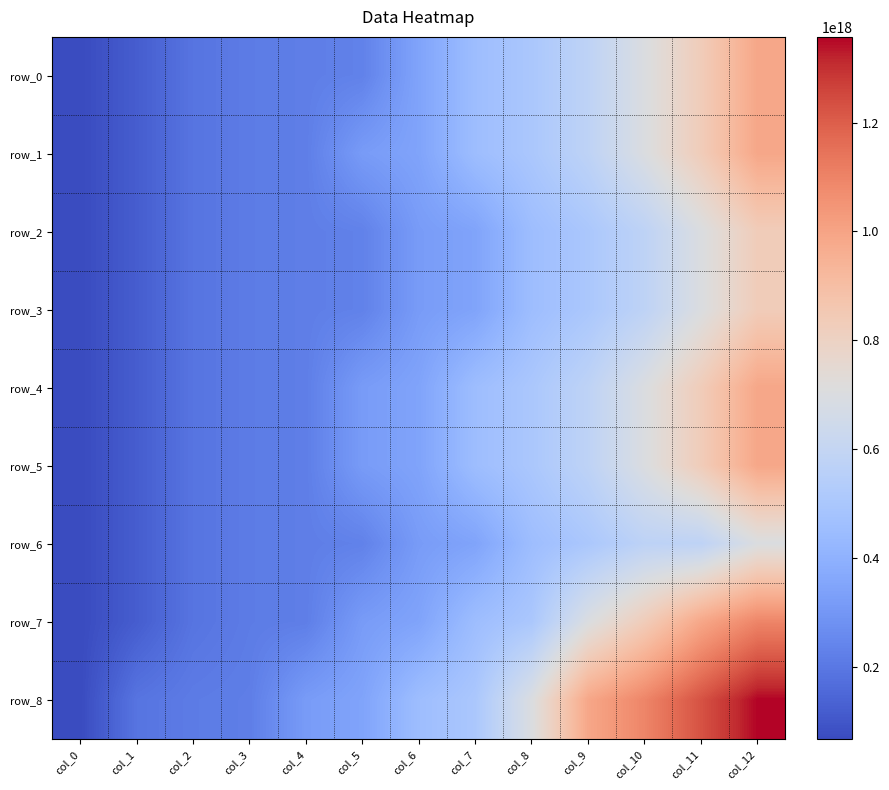

Reading right to left, what are all the values shown in this chart?

row_0: col_12=988228123405670912	col_11=831252620102442368	col_10=698523650667653120	col_9=576571101471121920	col_8=502955907896477376	col_7=454149022970974336	col_6=345741542885088832	col_5=229966837430661248	col_4=219634811646976256	col_3=212451387379406400	col_2=188387299923763776	col_1=118965498003252064	col_0=66976322952209336
row_1: col_12=988228123405670912	col_11=831252620102442368	col_10=698523650667653120	col_9=576571101471121920	col_8=502955907896477376	col_7=454149022970974336	col_6=345741542885088832	col_5=316328638329213568	col_4=219634811646976256	col_3=212451387379406400	col_2=188387299923763776	col_1=118965498003252064	col_0=66976322952209336
row_2: col_12=831252620102442368	col_11=698523650667653120	col_10=576571101471121920	col_9=502955907896477376	col_8=454149022970974336	col_7=345741542885088832	col_6=316328638329213568	col_5=229966837430661248	col_4=219634811646976256	col_3=212451387379406400	col_2=188387299923763776	col_1=118965498003252064	col_0=66976322952209336
row_3: col_12=831252620102442368	col_11=698523650667653120	col_10=576571101471121920	col_9=502955907896477376	col_8=454149022970974336	col_7=345741542885088832	col_6=316328638329213568	col_5=229966837430661248	col_4=219634811646976256	col_3=212451387379406400	col_2=188387299923763776	col_1=118965498003252064	col_0=66976322952209336
row_4: col_12=988228123405670912	col_11=831252620102442368	col_10=698523650667653120	col_9=576571101471121920	col_8=502955907896477376	col_7=454149022970974336	col_6=345741542885088832	col_5=316328638329213568	col_4=219634811646976256	col_3=212451387379406400	col_2=188387299923763776	col_1=118965498003252064	col_0=66976322952209336
row_5: col_12=988228123405670912	col_11=831252620102442368	col_10=698523650667653120	col_9=576571101471121920	col_8=502955907896477376	col_7=454149022970974336	col_6=345741542885088832	col_5=316328638329213568	col_4=219634811646976256	col_3=212451387379406400	col_2=188387299923763776	col_1=118965498003252064	col_0=66976322952209336
row_6: col_12=698523650667653120	col_11=576571101471121920	col_10=572970848564872320	col_9=502955907896477376	col_8=454149022970974336	col_7=345741542885088832	col_6=316328638329213568	col_5=229966837430661248	col_4=219634811646976256	col_3=212451387379406400	col_2=188387299923763776	col_1=118965498003252064	col_0=66976322952209336
row_7: col_12=1095226434431989376	col_11=988228123405670912	col_10=831252620102442368	col_9=698523650667653120	col_8=502955907896477376	col_7=454149022970974336	col_6=345741542885088832	col_5=316328638329213568	col_4=219634811646976256	col_3=212451387379406400	col_2=188387299923763776	col_1=118965498003252064	col_0=66976322952209336
row_8: col_12=1357432637392949760	col_11=1228377497390879488	col_10=1095226434431989376	col_9=988228123405670912	col_8=698523650667653120	col_7=502955907896477376	col_6=454149022970974336	col_5=345741542885088832	col_4=316328638329213568	col_3=219634811646976256	col_2=212451387379406400	col_1=188387299923763776	col_0=66976322952209336